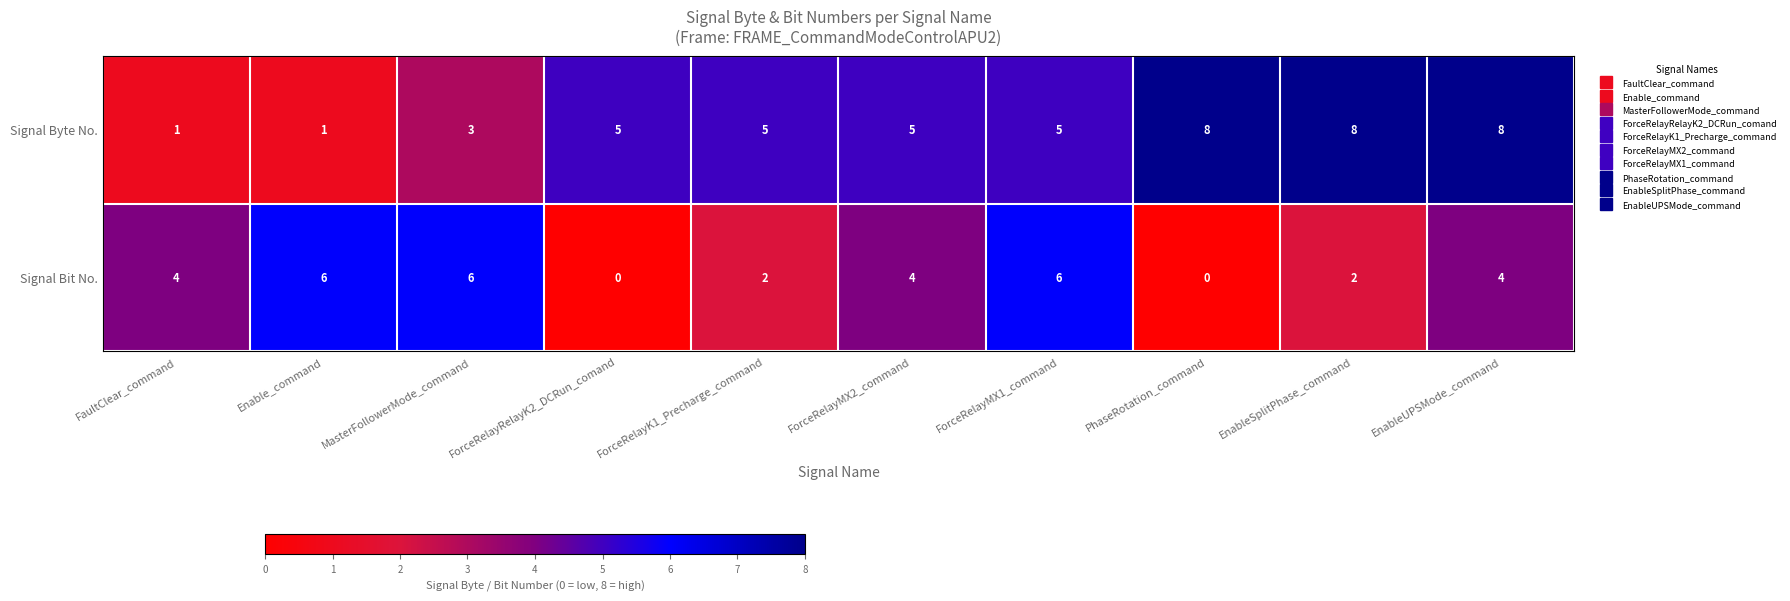

At how many categories does at least one series exceed 0?

10